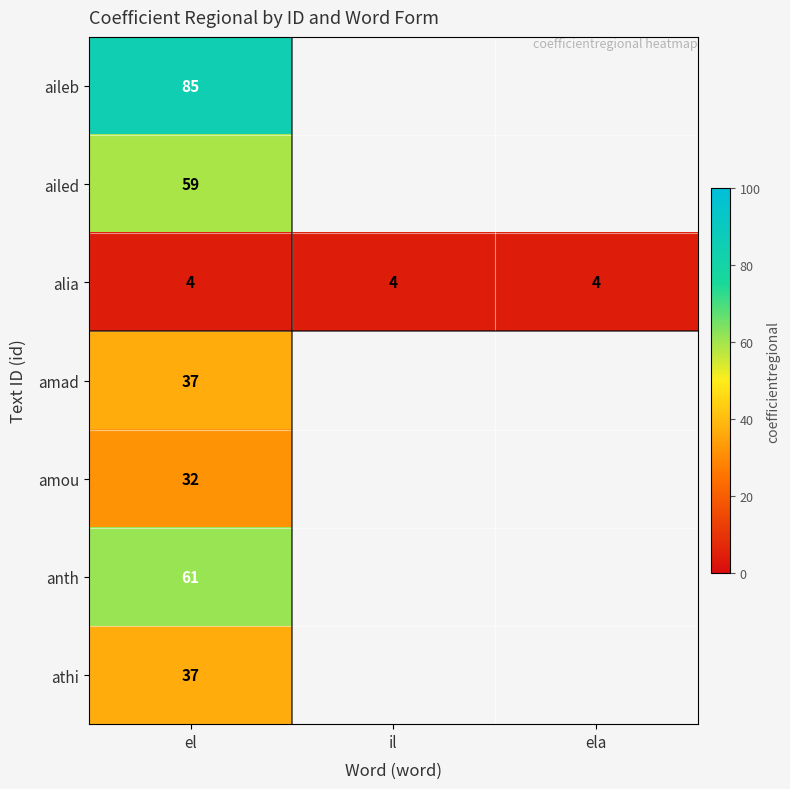

What is the spread (max minus min) of values at el?

81